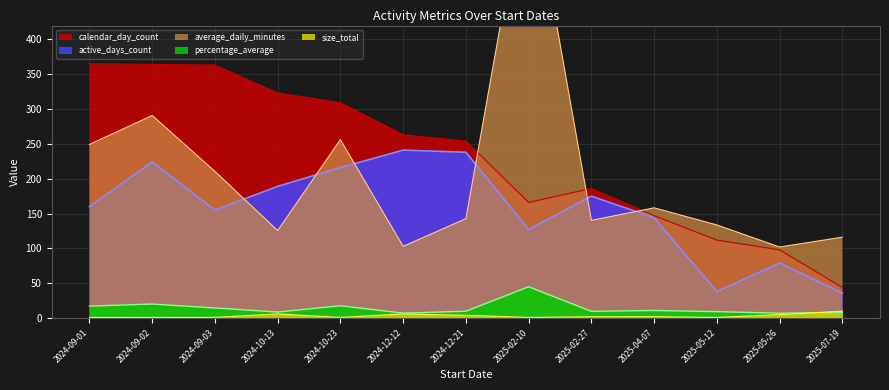

What is the lowest value of the size_total series?

1.0